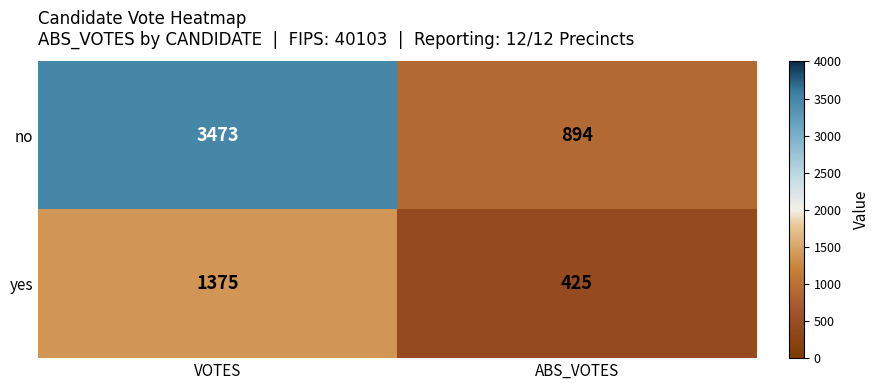

Which series has the widest spread of values?

no